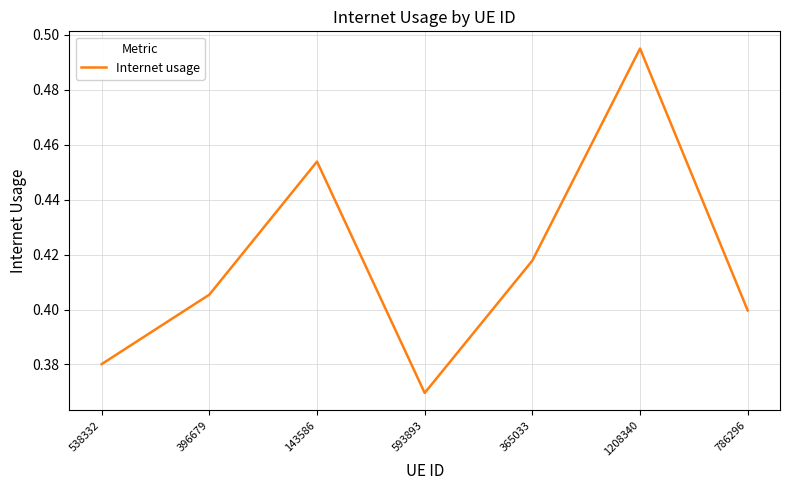

Is this an area chart (filled region under the line)?

No